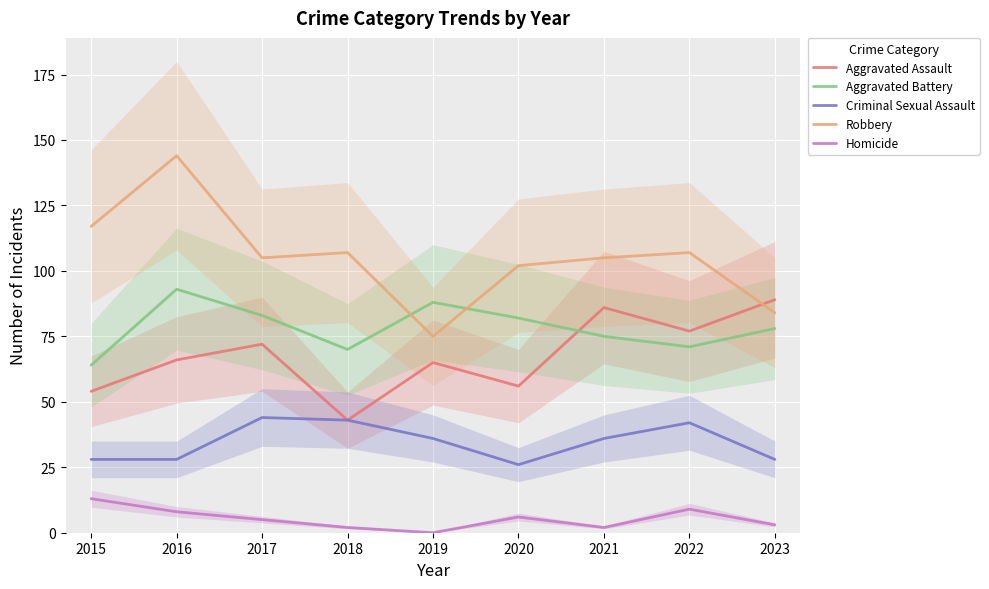

Where is the first local minimum for Aggravated Assault?

2018